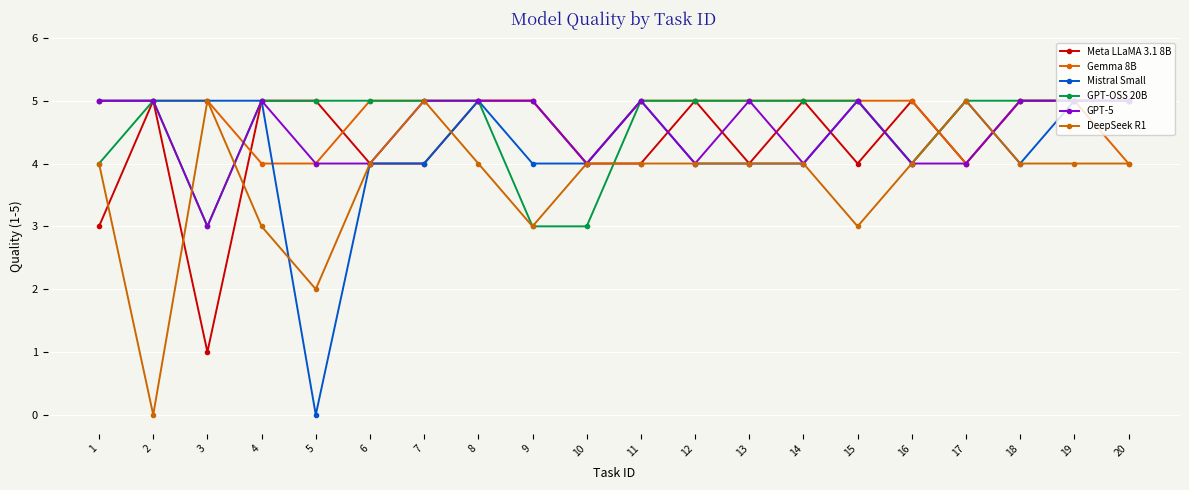

What is the value of the GPT-5 point at the 2nd from the left?

5